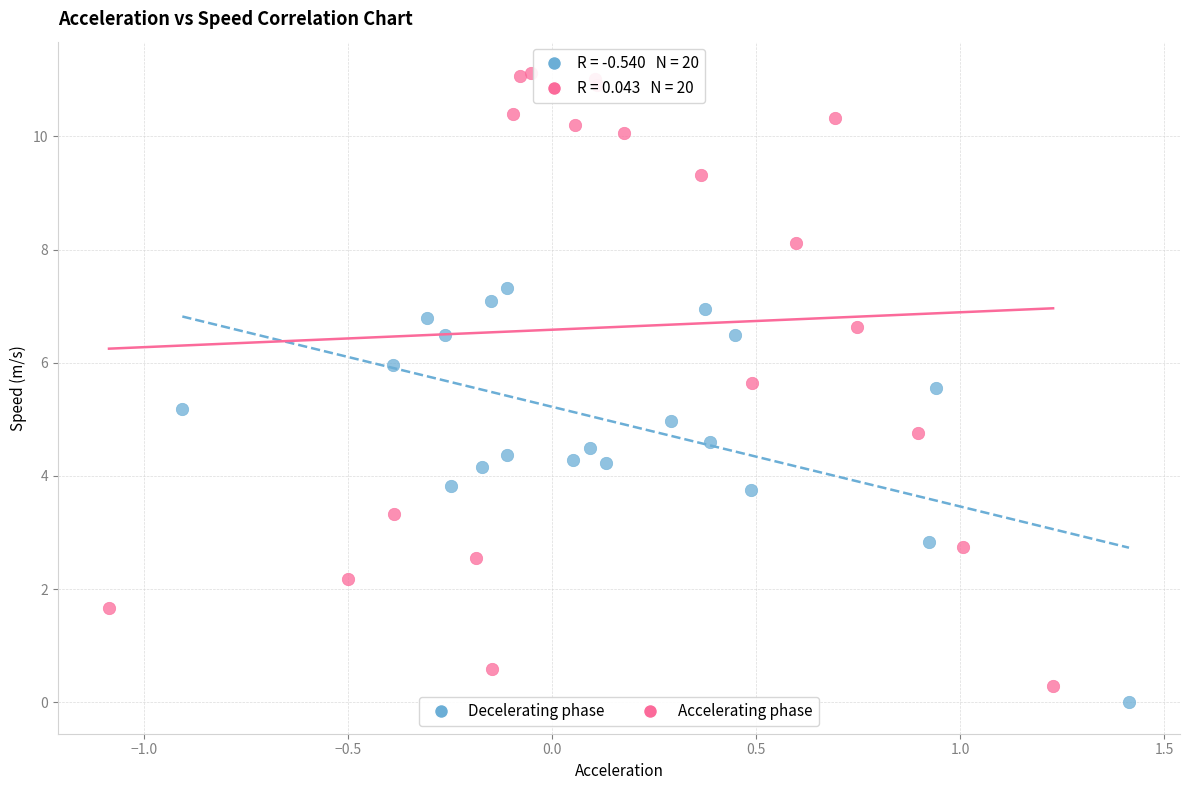

Which series has the largest Y range (max minus min)?

Accelerating phase